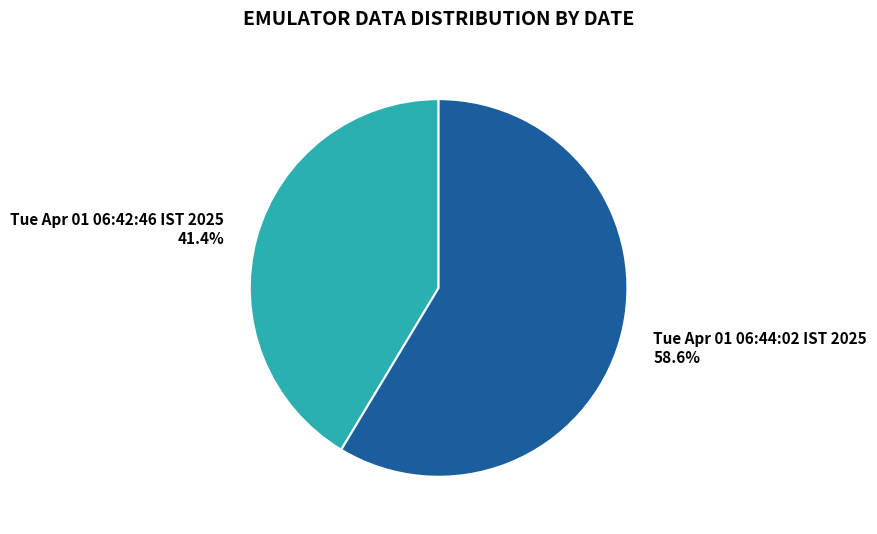

What is the majority slice?

Tue Apr 01 06:44:02 IST 2025